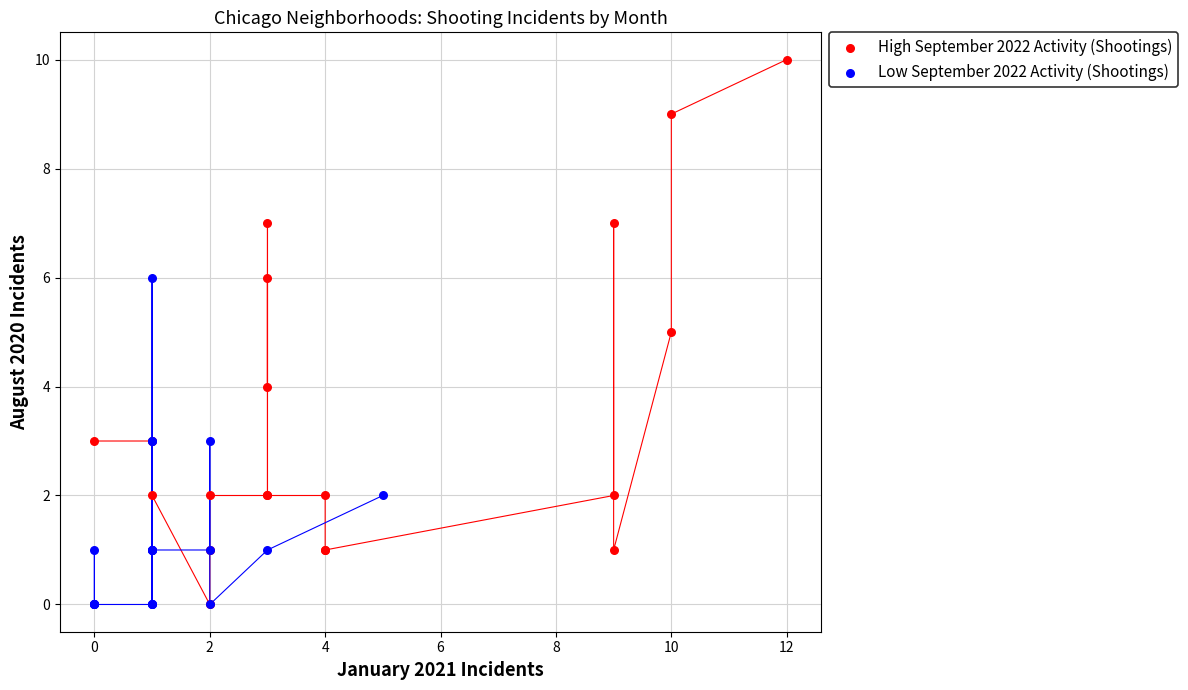

Which series contains the highest Y value?

High September 2022 Activity (Shootings)